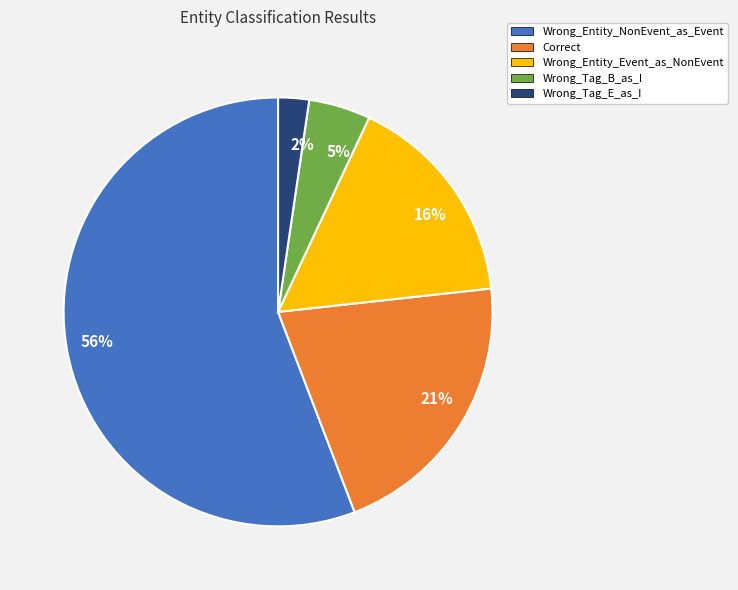

Which has a higher value, Wrong_Entity_Event_as_NonEvent or Wrong_Entity_NonEvent_as_Event?

Wrong_Entity_NonEvent_as_Event